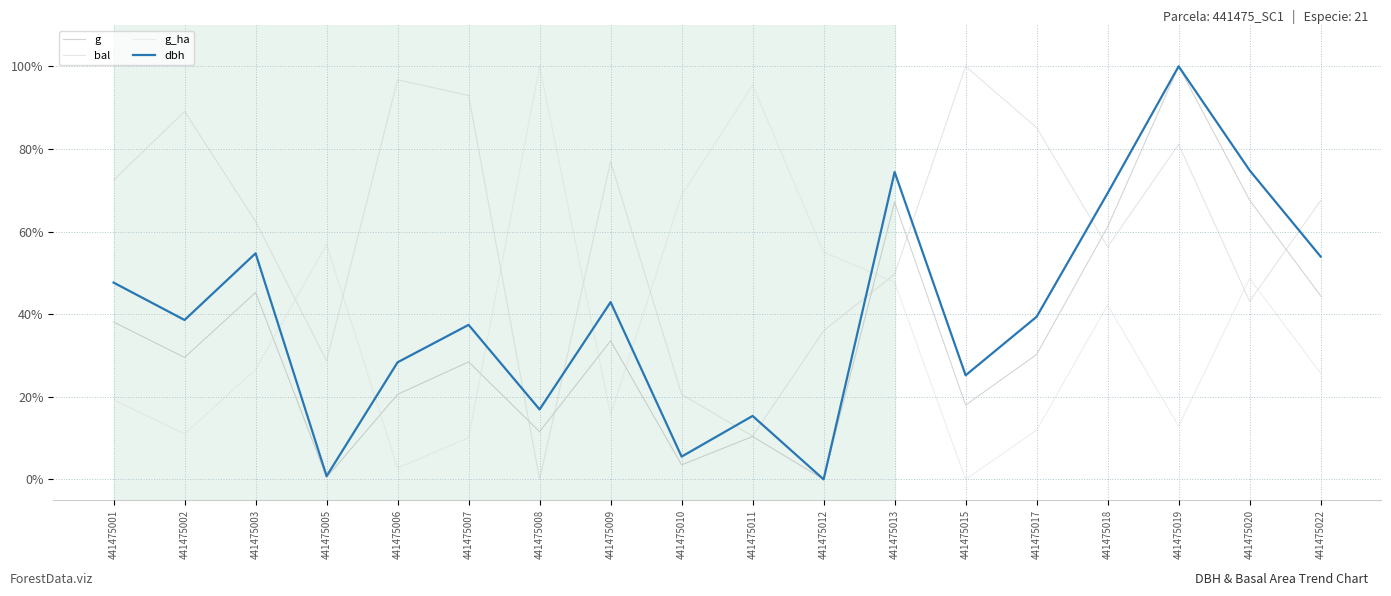

How many values in g_ha are above zero?

17